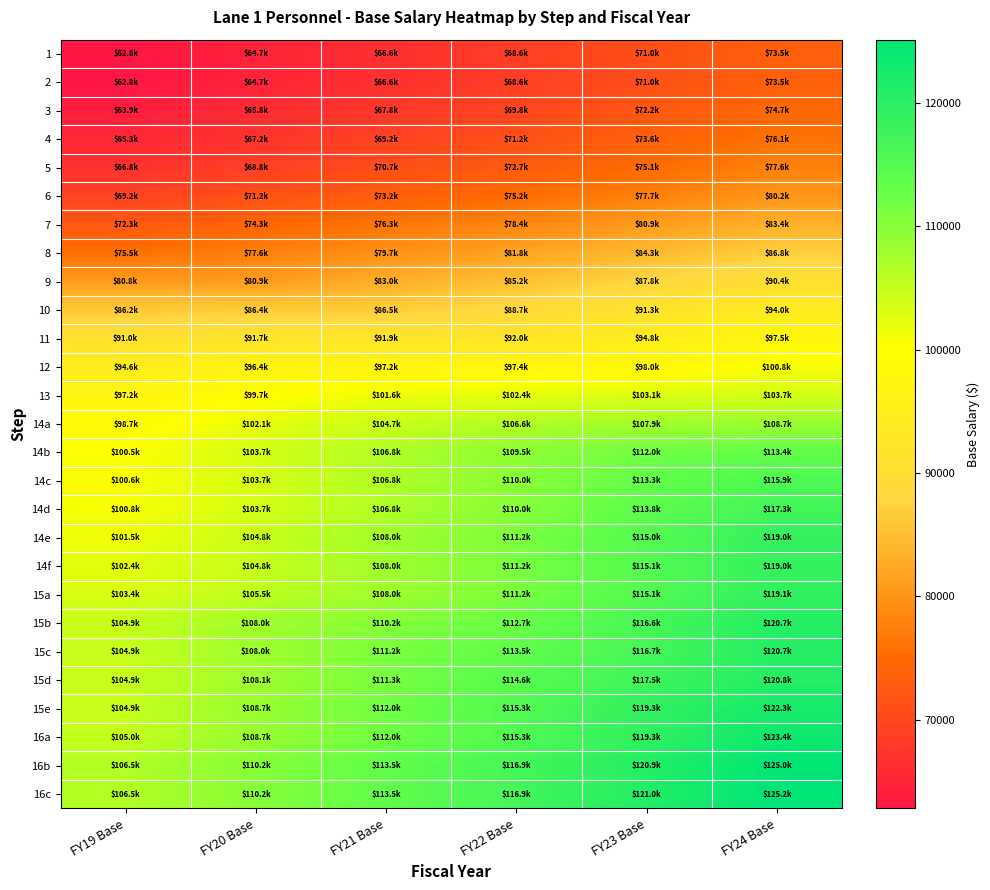

Which has a higher value, FY19 Base or FY23 Base?

FY23 Base